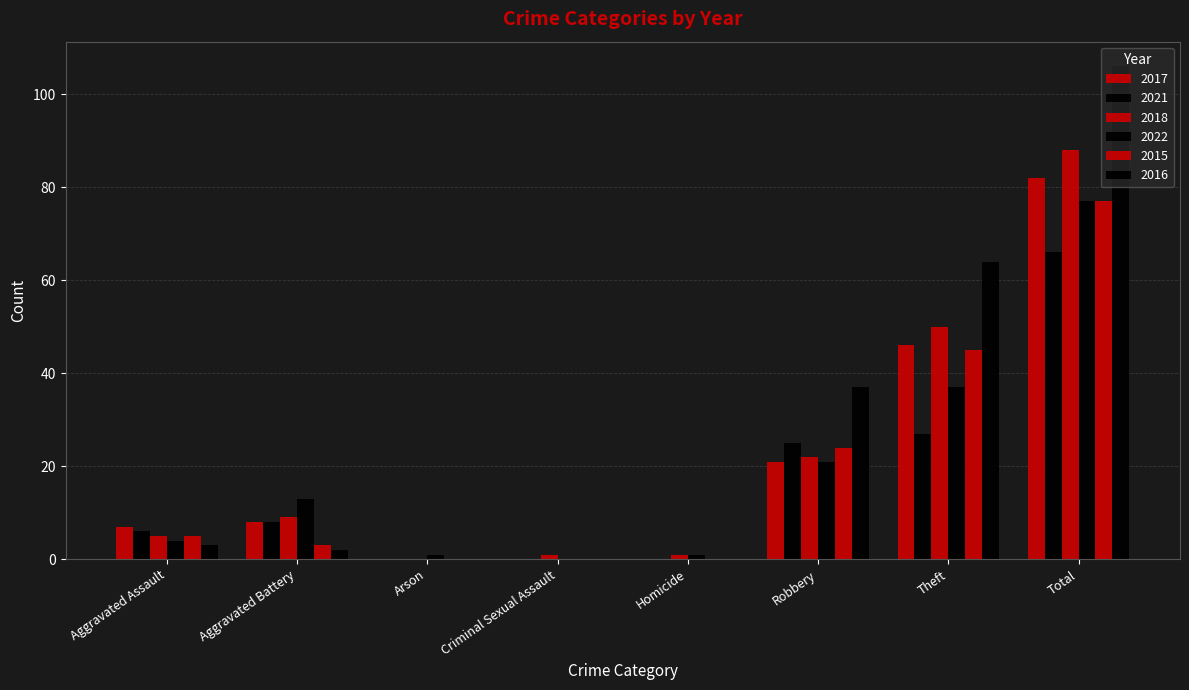

How many groups of bars are there?

8